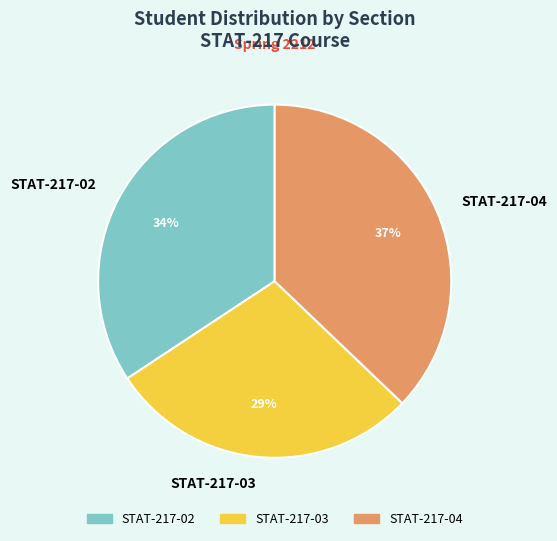

Which slice is the largest?

STAT-217-04